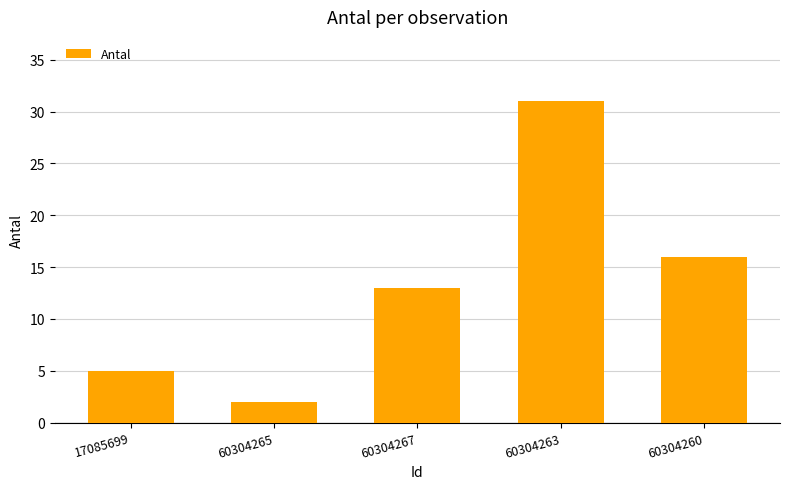

True or false: the data shows 24 at 60304260.

False